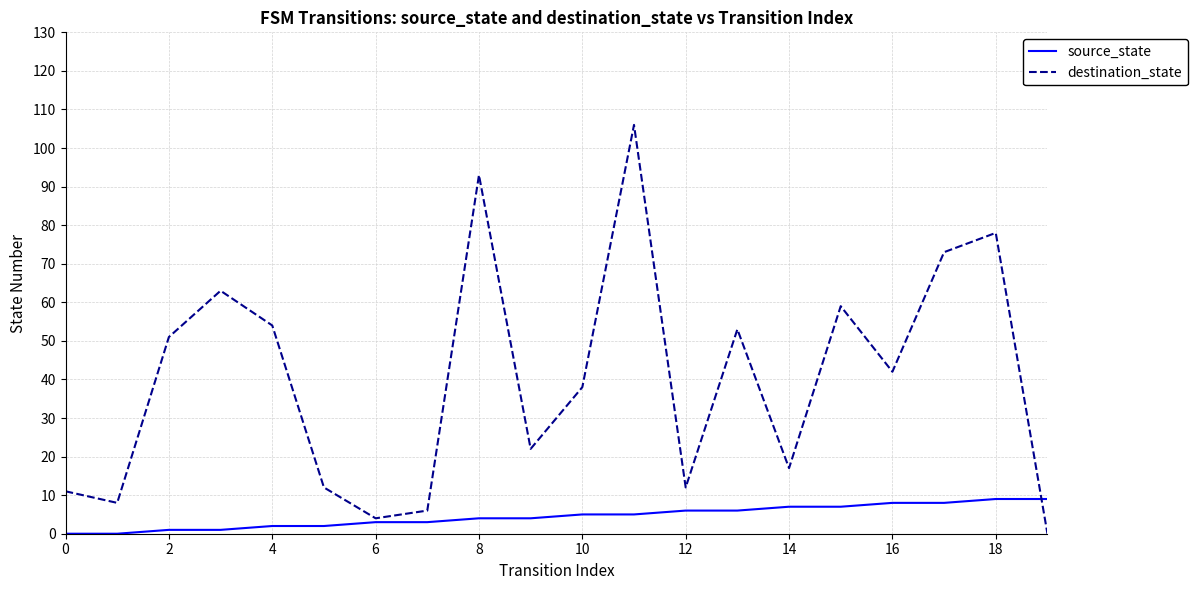

In destination_state, how many points are higher than both neighbors (excluding endpoints)?

6